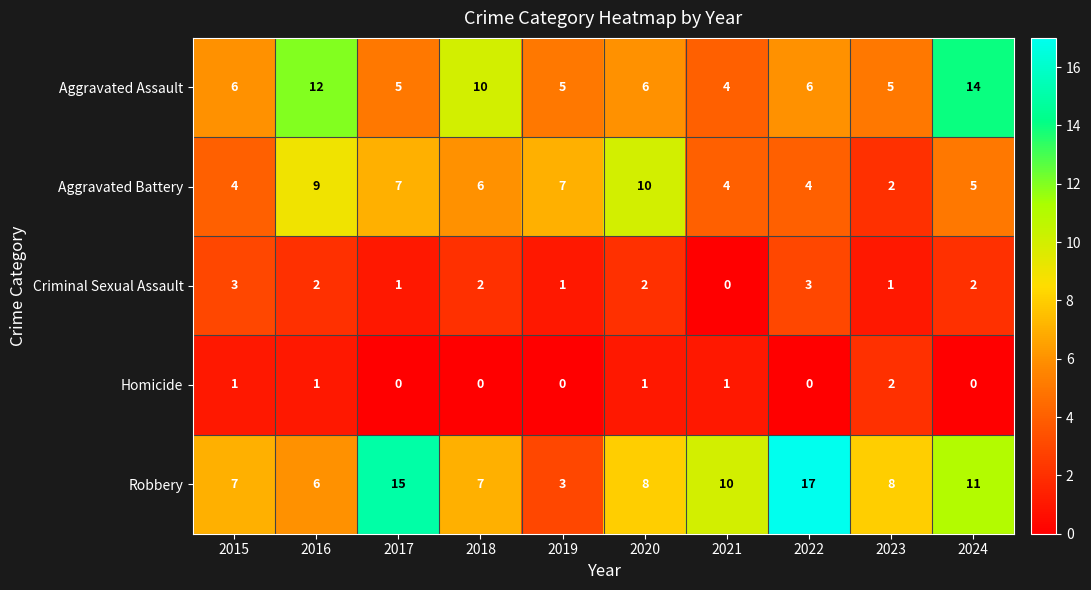

What is the difference between the second highest and second lowest values in the Aggravated Battery series?

5